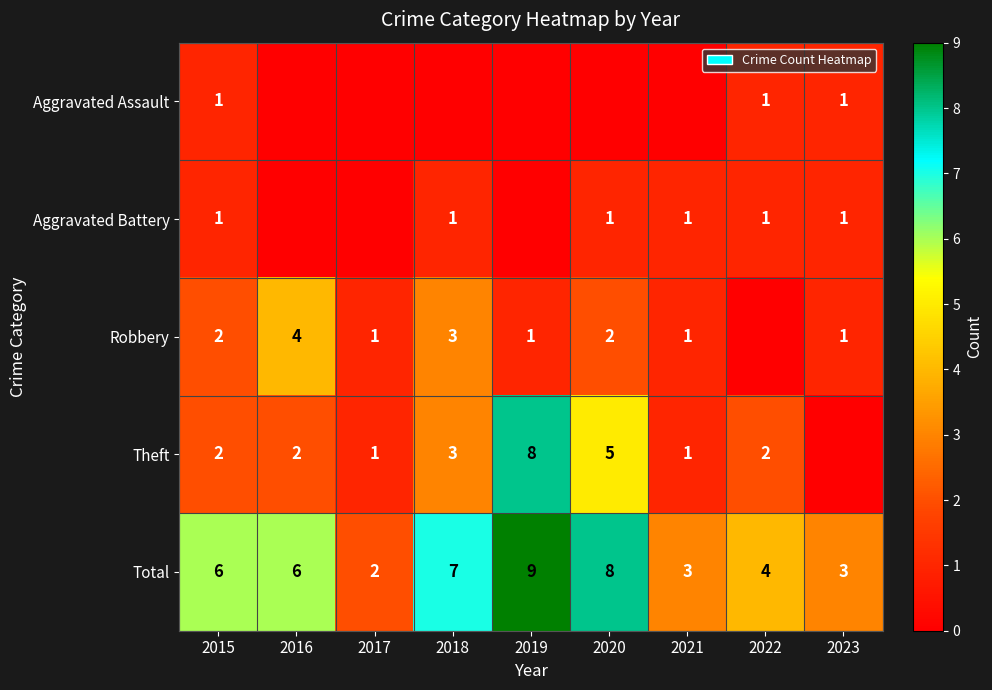

The Aggravated Battery series shows 1 at 2022. True or false?

True